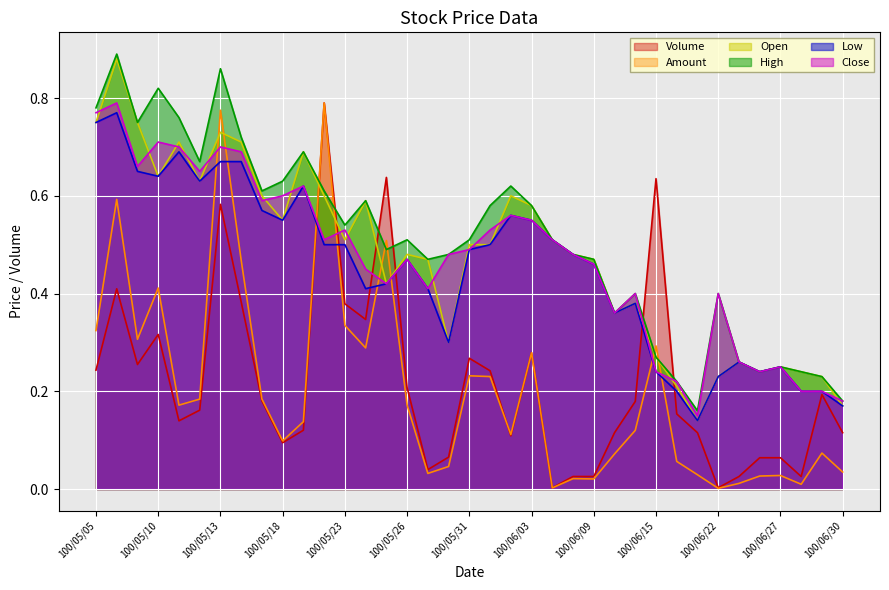

Reading left to right, list all the values displayed in this chart.

Volume: 100/05/05=0.2	100/05/06=0.4	100/05/09=0.3	100/05/10=0.3	100/05/11=0.1	100/05/12=0.2	100/05/13=0.6	100/05/16=0.4	100/05/17=0.2	100/05/18=0.1	100/05/19=0.1	100/05/20=0.8	100/05/23=0.4	100/05/24=0.3	100/05/25=0.6	100/05/26=0.2	100/05/27=0.0	100/05/30=0.1	100/05/31=0.3	100/06/01=0.2	100/06/02=0.1	100/06/03=0.3	100/06/07=0.0	100/06/08=0.0	100/06/09=0.0	100/06/13=0.1	100/06/14=0.2	100/06/15=0.6	100/06/16=0.2	100/06/21=0.1	100/06/22=0.0	100/06/23=0.0	100/06/24=0.1	100/06/27=0.1	100/06/28=0.0	100/06/29=0.2	100/06/30=0.1
Amount: 100/05/05=0.3	100/05/06=0.6	100/05/09=0.3	100/05/10=0.4	100/05/11=0.2	100/05/12=0.2	100/05/13=0.8	100/05/16=0.5	100/05/17=0.2	100/05/18=0.1	100/05/19=0.1	100/05/20=0.8	100/05/23=0.3	100/05/24=0.3	100/05/25=0.5	100/05/26=0.2	100/05/27=0.0	100/05/30=0.0	100/05/31=0.2	100/06/01=0.2	100/06/02=0.1	100/06/03=0.3	100/06/07=0.0	100/06/08=0.0	100/06/09=0.0	100/06/13=0.1	100/06/14=0.1	100/06/15=0.3	100/06/16=0.1	100/06/21=0.0	100/06/22=0.0	100/06/23=0.0	100/06/24=0.0	100/06/27=0.0	100/06/28=0.0	100/06/29=0.1	100/06/30=0.0
Open: 100/05/05=0.8	100/05/06=0.9	100/05/09=0.8	100/05/10=0.6	100/05/11=0.7	100/05/12=0.6	100/05/13=0.7	100/05/16=0.7	100/05/17=0.6	100/05/18=0.6	100/05/19=0.7	100/05/20=0.6	100/05/23=0.5	100/05/24=0.6	100/05/25=0.4	100/05/26=0.5	100/05/27=0.5	100/05/30=0.3	100/05/31=0.5	100/06/01=0.5	100/06/02=0.6	100/06/03=0.6	100/06/07=0.5	100/06/08=0.5	100/06/09=0.5	100/06/13=0.4	100/06/14=0.4	100/06/15=0.3	100/06/16=0.2	100/06/21=0.1	100/06/22=0.2	100/06/23=0.3	100/06/24=0.2	100/06/27=0.2	100/06/28=0.2	100/06/29=0.2	100/06/30=0.2
High: 100/05/05=0.8	100/05/06=0.9	100/05/09=0.8	100/05/10=0.8	100/05/11=0.8	100/05/12=0.7	100/05/13=0.9	100/05/16=0.7	100/05/17=0.6	100/05/18=0.6	100/05/19=0.7	100/05/20=0.6	100/05/23=0.5	100/05/24=0.6	100/05/25=0.5	100/05/26=0.5	100/05/27=0.5	100/05/30=0.5	100/05/31=0.5	100/06/01=0.6	100/06/02=0.6	100/06/03=0.6	100/06/07=0.5	100/06/08=0.5	100/06/09=0.5	100/06/13=0.4	100/06/14=0.4	100/06/15=0.3	100/06/16=0.2	100/06/21=0.2	100/06/22=0.4	100/06/23=0.3	100/06/24=0.2	100/06/27=0.2	100/06/28=0.2	100/06/29=0.2	100/06/30=0.2
Low: 100/05/05=0.8	100/05/06=0.8	100/05/09=0.7	100/05/10=0.6	100/05/11=0.7	100/05/12=0.6	100/05/13=0.7	100/05/16=0.7	100/05/17=0.6	100/05/18=0.6	100/05/19=0.6	100/05/20=0.5	100/05/23=0.5	100/05/24=0.4	100/05/25=0.4	100/05/26=0.5	100/05/27=0.4	100/05/30=0.3	100/05/31=0.5	100/06/01=0.5	100/06/02=0.6	100/06/03=0.6	100/06/07=0.5	100/06/08=0.5	100/06/09=0.5	100/06/13=0.4	100/06/14=0.4	100/06/15=0.2	100/06/16=0.2	100/06/21=0.1	100/06/22=0.2	100/06/23=0.3	100/06/24=0.2	100/06/27=0.2	100/06/28=0.2	100/06/29=0.2	100/06/30=0.2
Close: 100/05/05=0.8	100/05/06=0.8	100/05/09=0.7	100/05/10=0.7	100/05/11=0.7	100/05/12=0.7	100/05/13=0.7	100/05/16=0.7	100/05/17=0.6	100/05/18=0.6	100/05/19=0.6	100/05/20=0.5	100/05/23=0.5	100/05/24=0.5	100/05/25=0.4	100/05/26=0.5	100/05/27=0.4	100/05/30=0.5	100/05/31=0.5	100/06/01=0.5	100/06/02=0.6	100/06/03=0.6	100/06/07=0.5	100/06/08=0.5	100/06/09=0.5	100/06/13=0.4	100/06/14=0.4	100/06/15=0.2	100/06/16=0.2	100/06/21=0.1	100/06/22=0.4	100/06/23=0.3	100/06/24=0.2	100/06/27=0.2	100/06/28=0.2	100/06/29=0.2	100/06/30=0.2